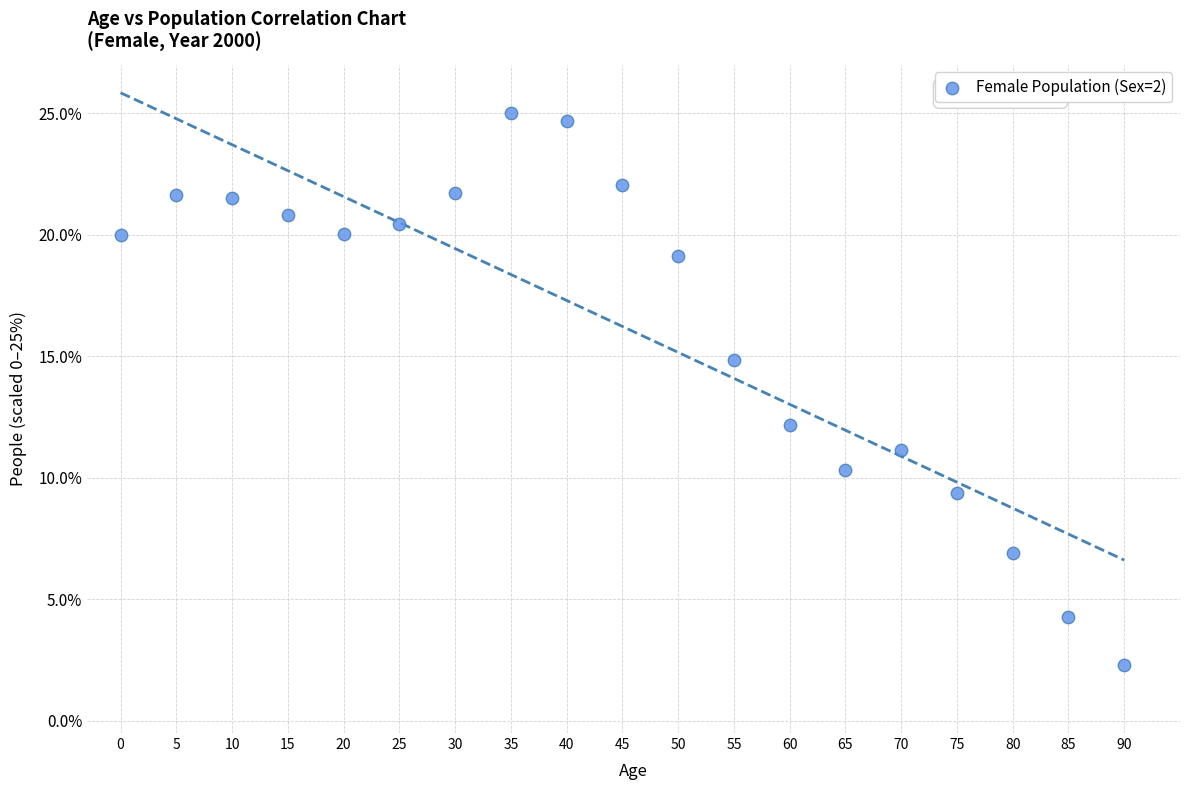

What Y value in the scatter plot is closest to 13?

12.2